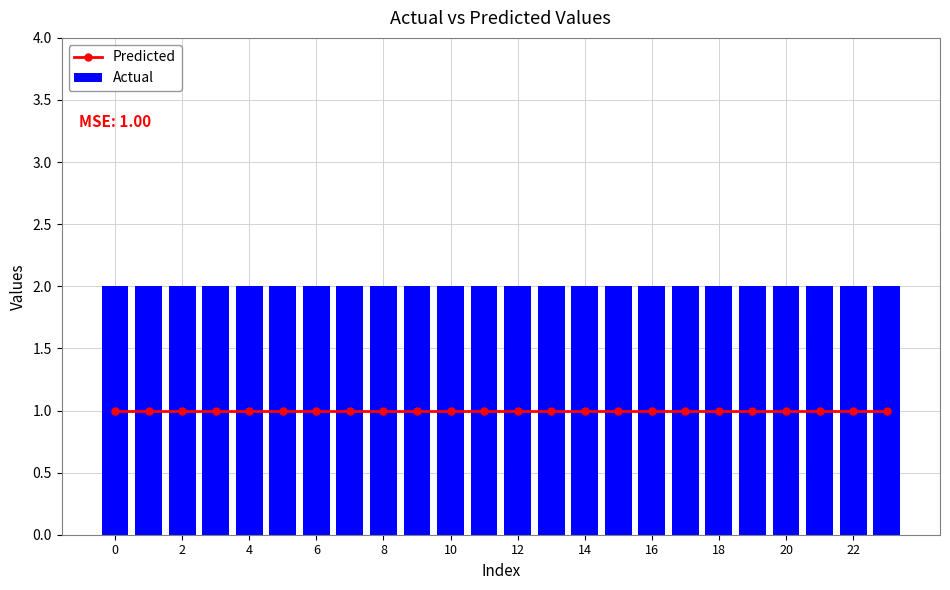

Which has a higher value, 13 or 16?

13